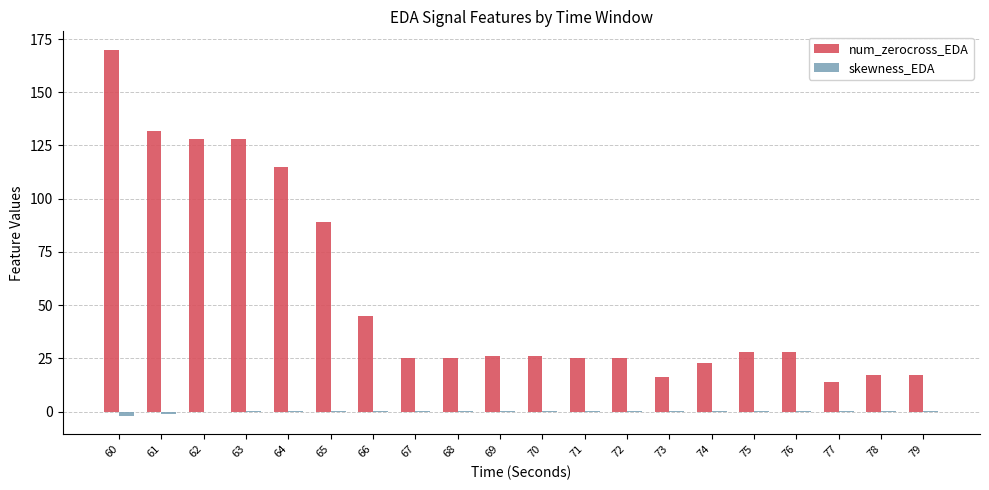

Is it true that num_zerocross_EDA equals 172.2 at 62?

False